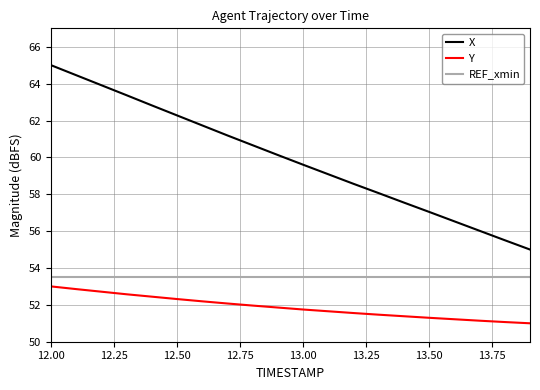

True or false: REF_xmin and X cross at least once.

False